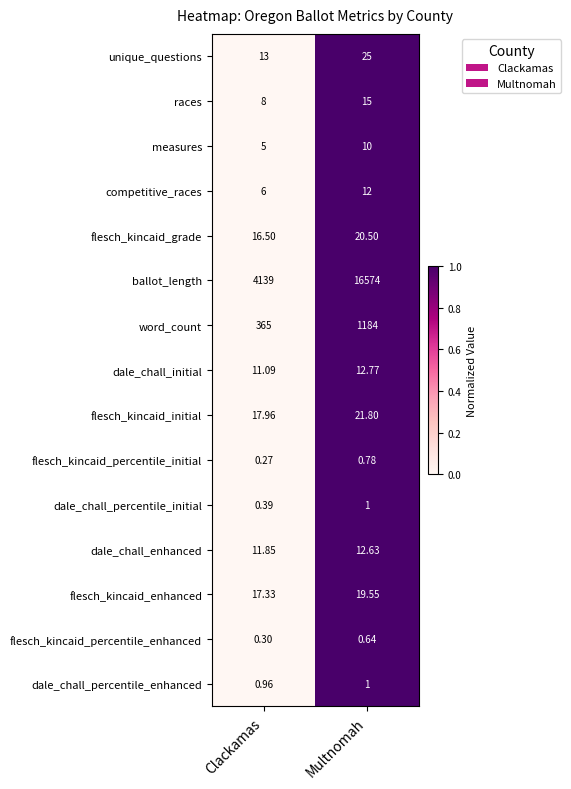

At which label does flesch_kincaid_percentile_enhanced reach its minimum?

Clackamas